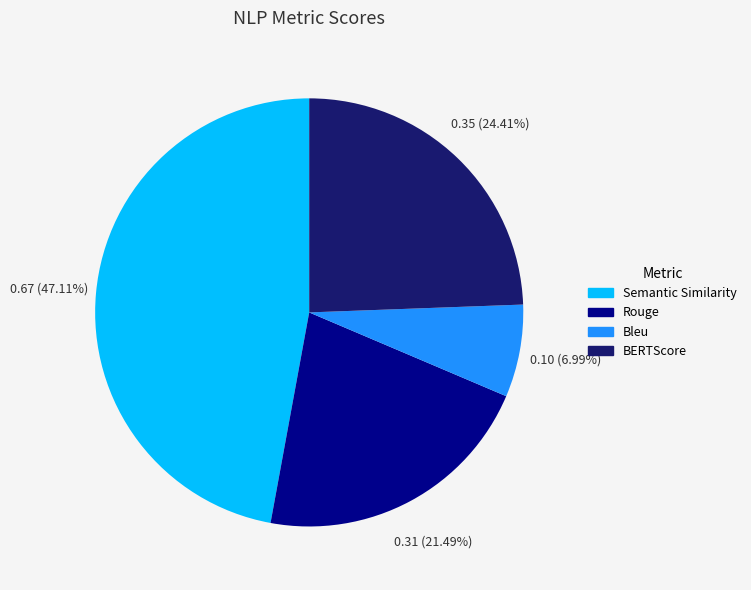

Is it true that BERTScore is 31% of the pie?

False